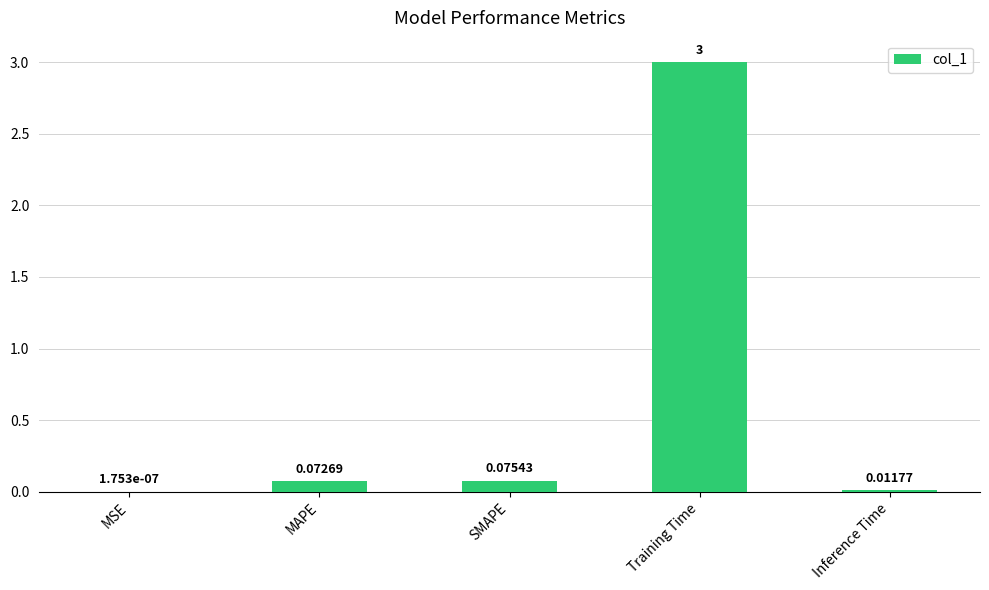

Are the bars horizontal?

No